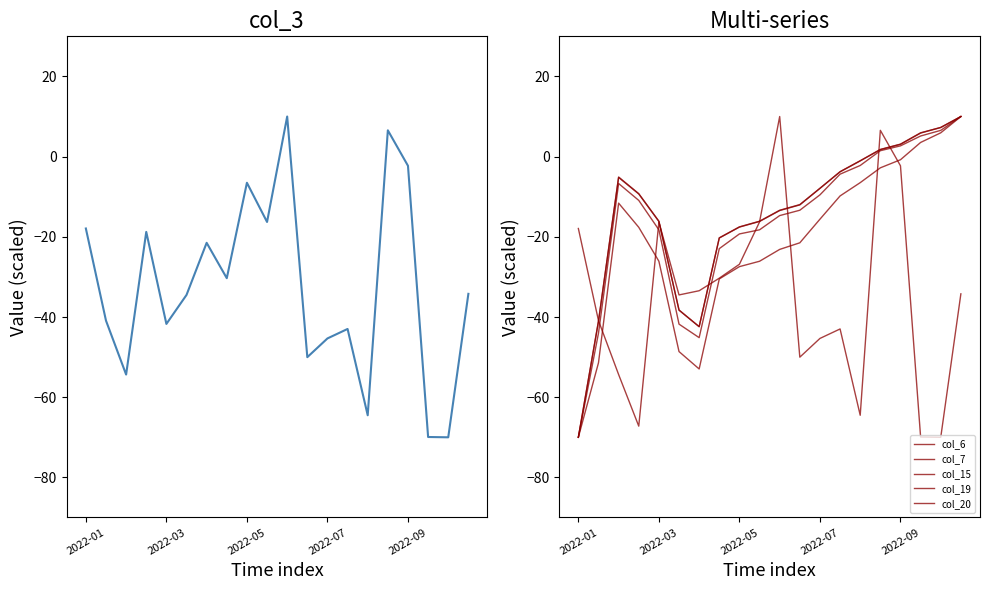

At which category is the sum across all series the highest?

15